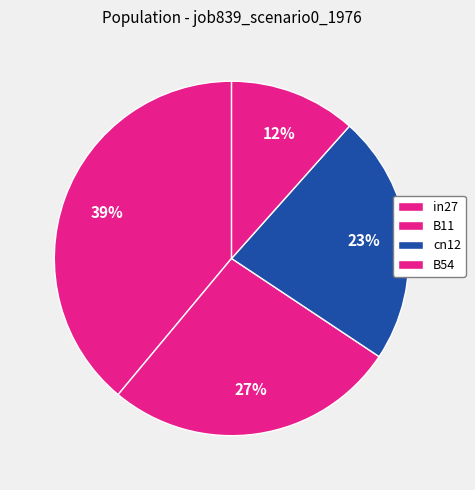

Count the number of slices in the pie.

4